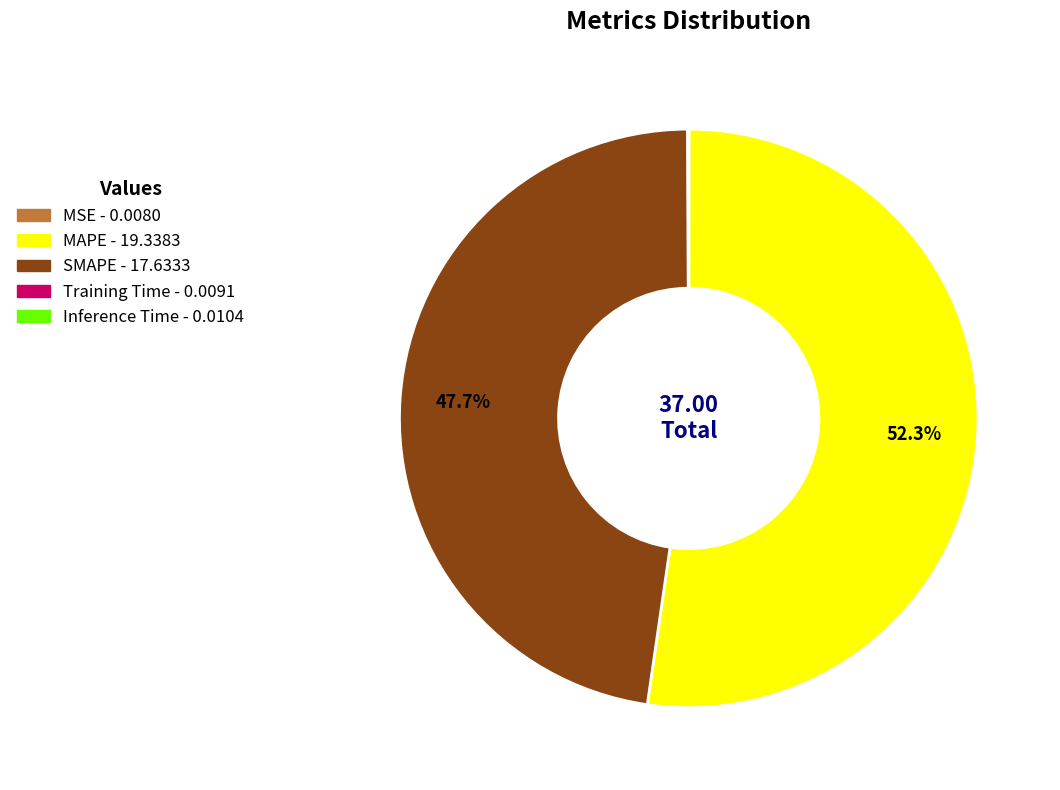

Which slice is the largest?

MAPE